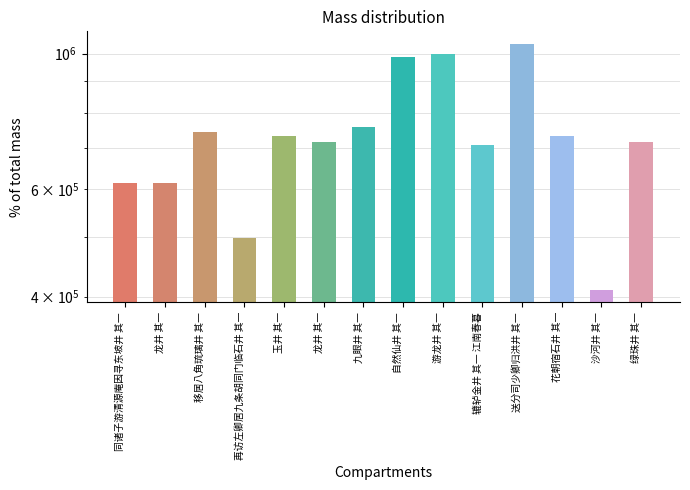

Reading right to left, extract all data points from this chart.

绿珠井 其一=716927	沙河井 其一=409965	花朝宿石井 其一=731741	送分司少卿归洪井 其一=1038028	辘轳金井 其一 江南春暮=708035	游龙井 其一=998788	自然仙井 其一=985451	九眼井 其一=759299	龙井 其一=715704	玉井 其一=733857	再访左卿居九条胡同门临石井 其一=498612	移居八角琉璃井 其一=743471	龙井 其一=612942	同诸子游清源庵因寻东坡井 其一=613875